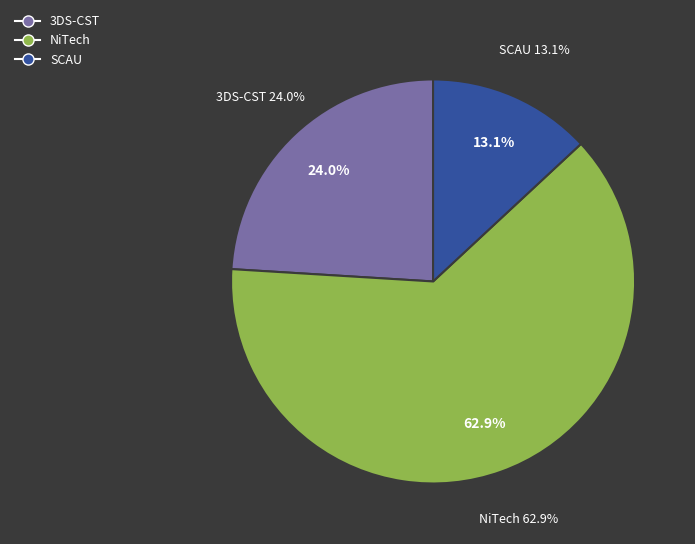

True or false: 19 accounts for 10% of the total.

False